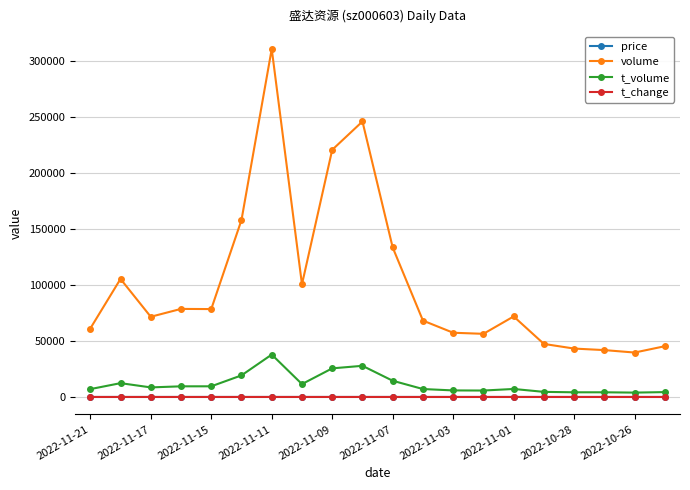

Which series has the largest range (max minus min)?

volume